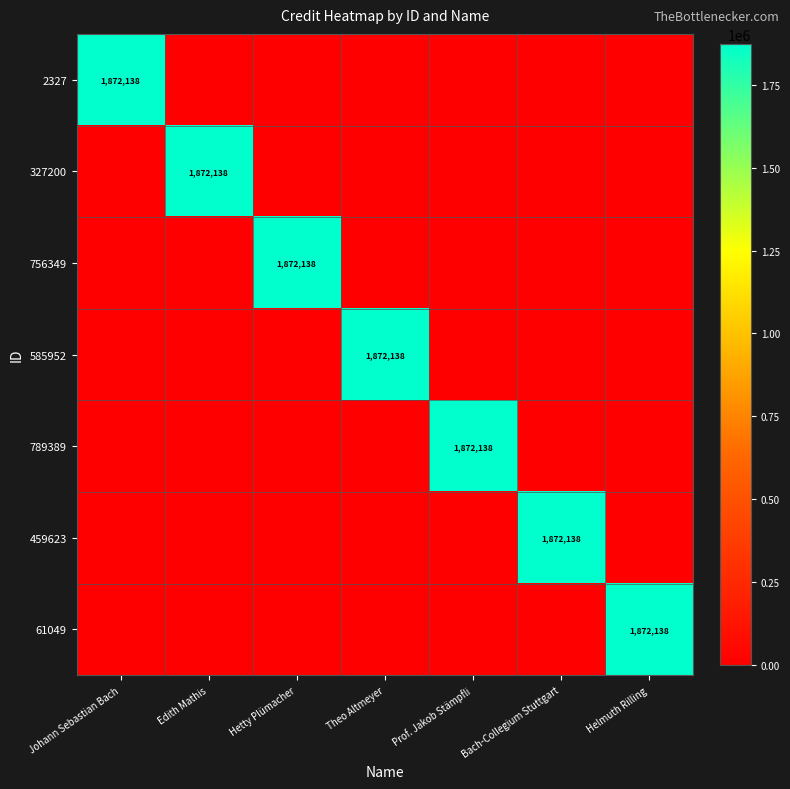

What is the difference between the highest and lowest values at Bach-Collegium Stuttgart?

1872138